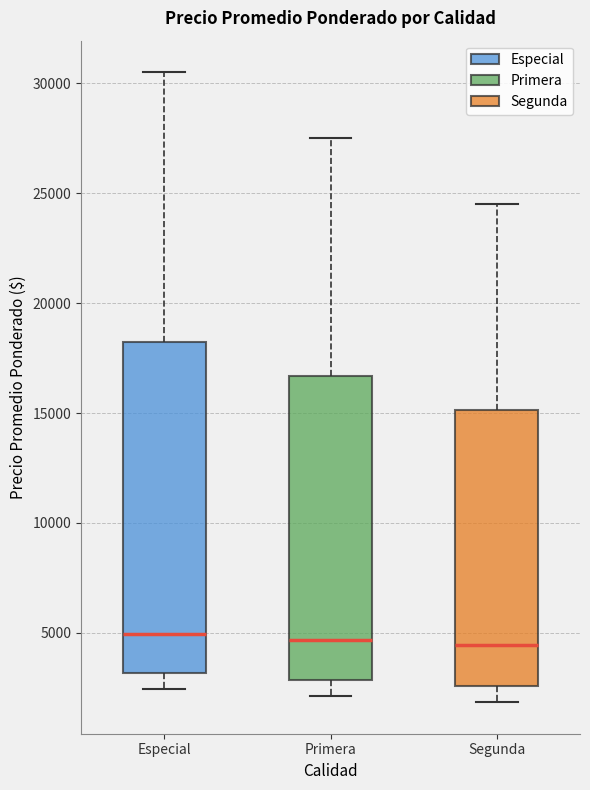

Where is the upper edge of the box for Especial on the y-axis? The values are not printed on the chart, so give them approximately, as read against the axis.

18000